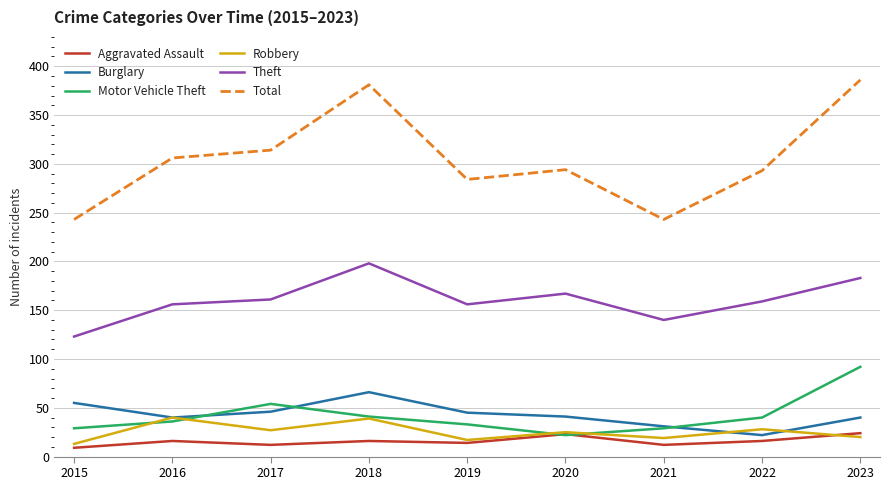

What is the minimum value for Theft?

123